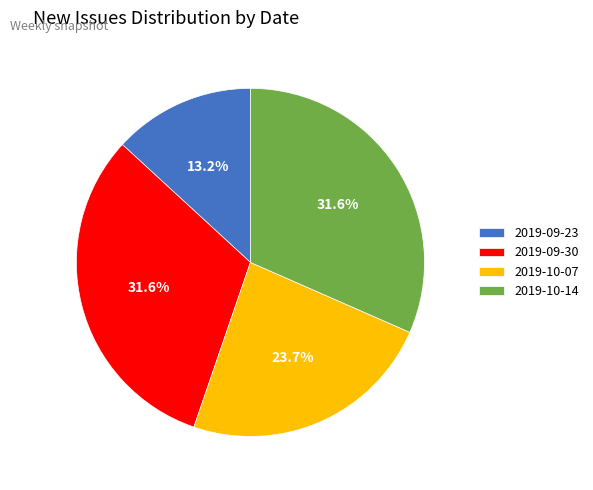

Between 2019-09-23 and 2019-10-14, which is larger?

2019-10-14